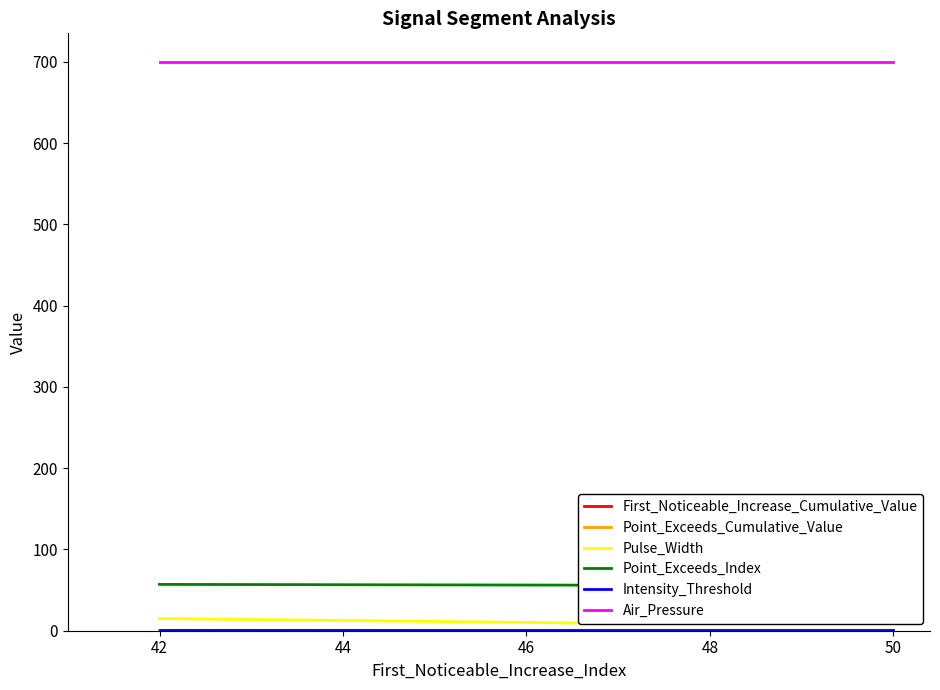

What value does the Intensity_Threshold series have at 48?

0.5